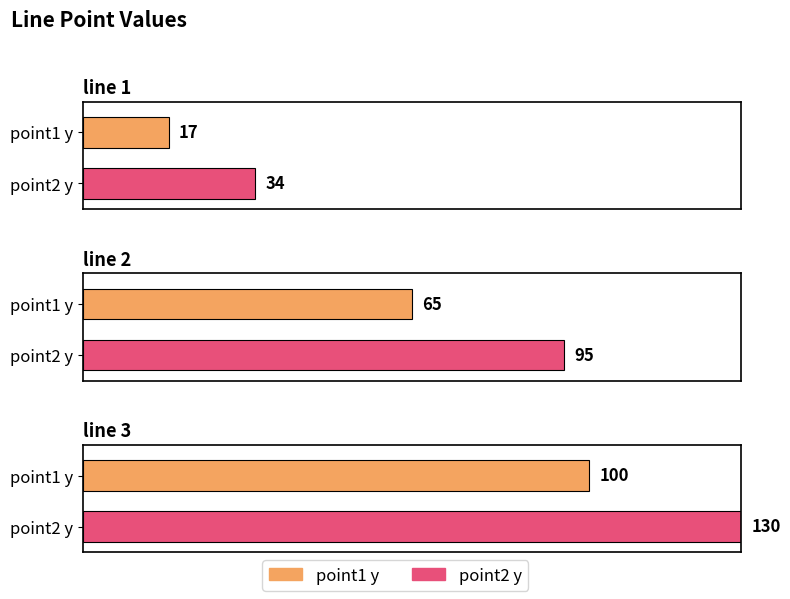

Rank the categories by value from lowest to highest.

line 1, line 2, line 3